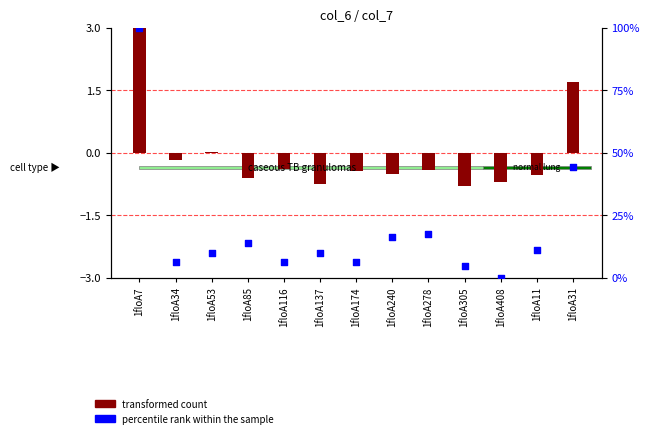

Is the value of transformed count at 1floA34 greater than the value of percentile rank within the sample at 1floA305?

No